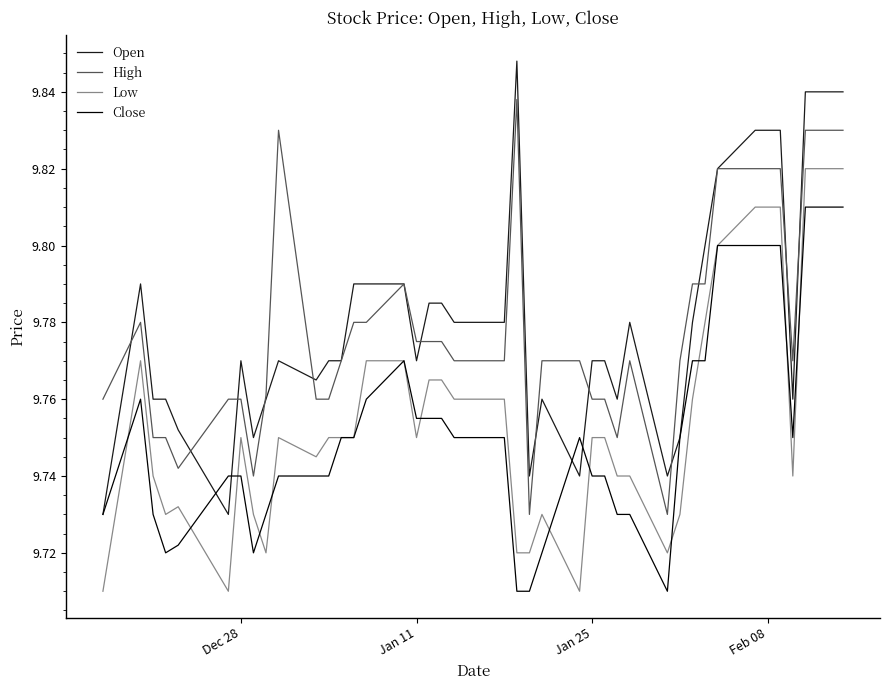

True or false: Low and Open cross at least once.

False